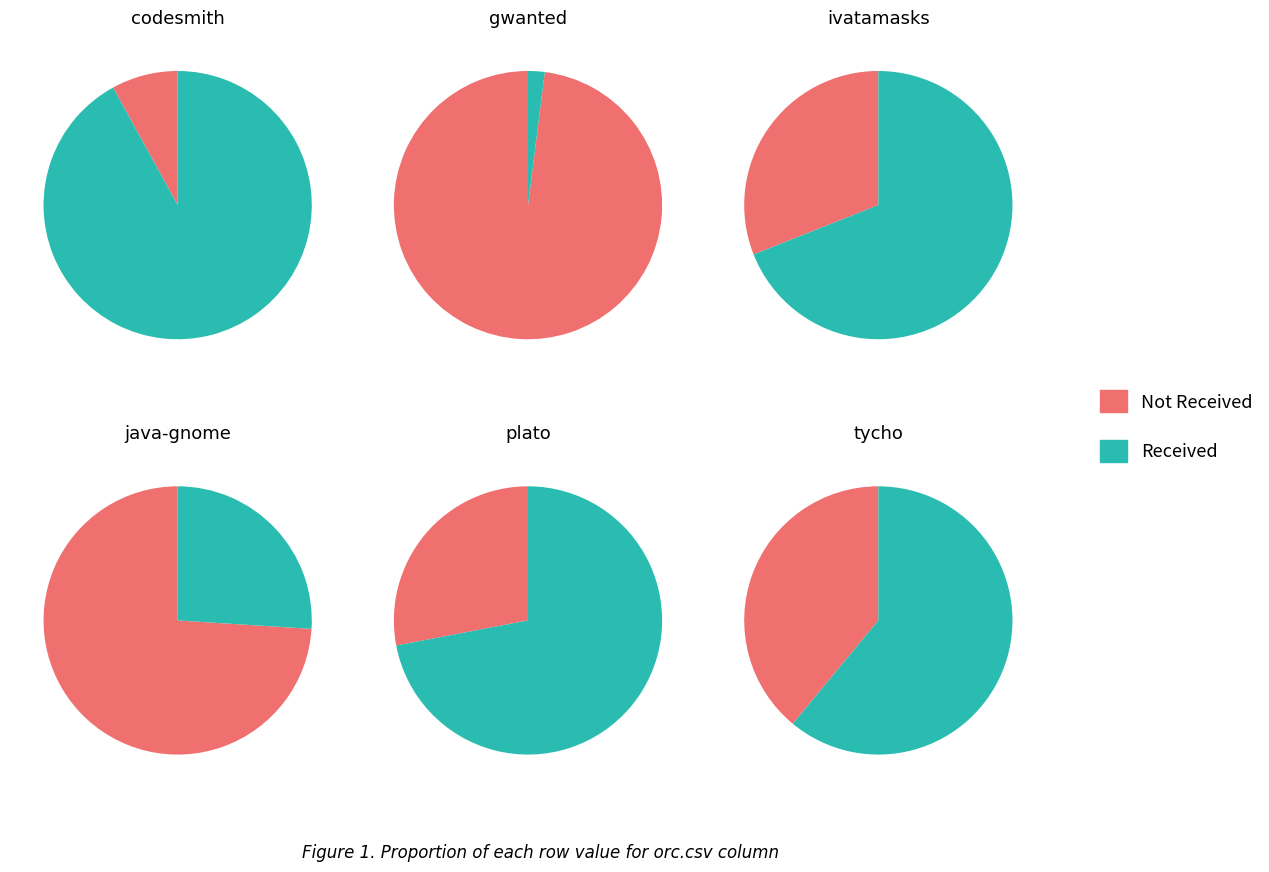

What percentage is NOT represented by 0?

8.0%